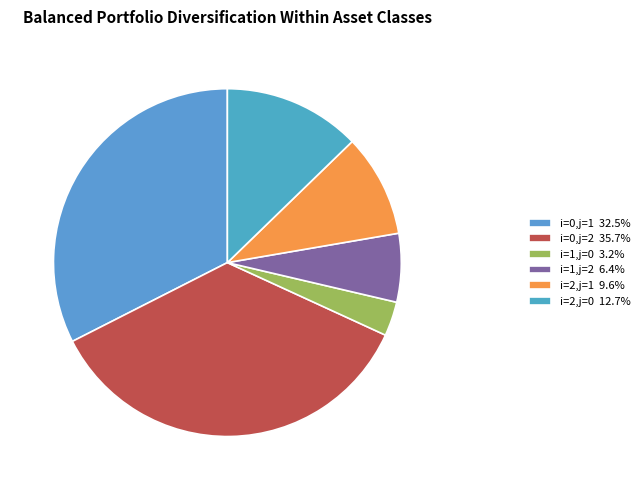

Does i=0,j=2 represent more than half of the total?

No